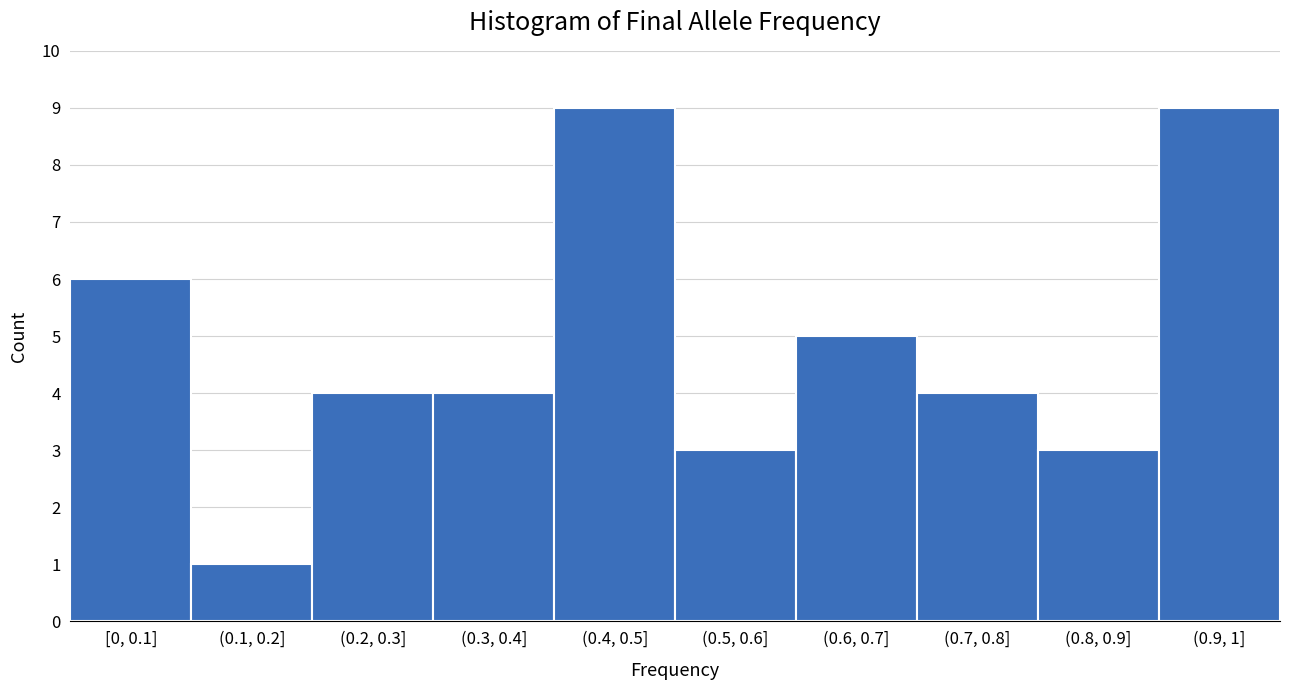

Reading left to right, transcribe all the data shown in this chart.

6	1	4	4	9	3	5	4	3	9